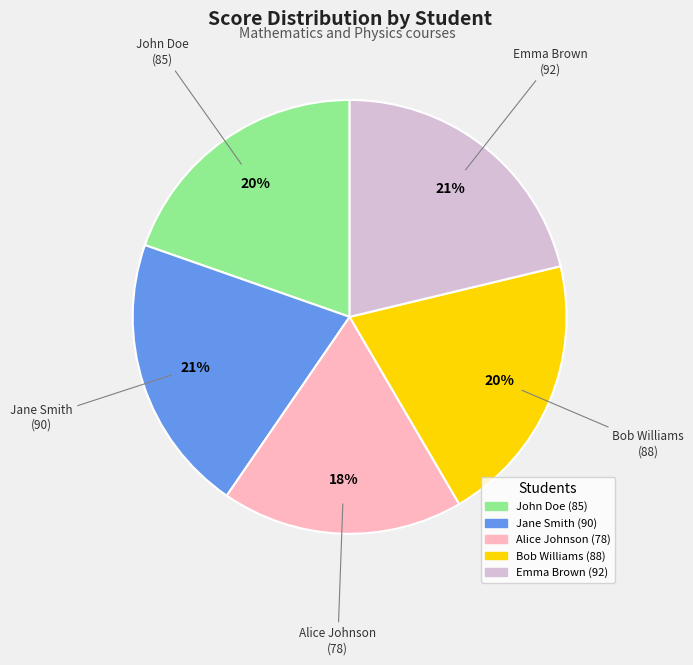

To the nearest percent, what is the average slice percentage?

20%